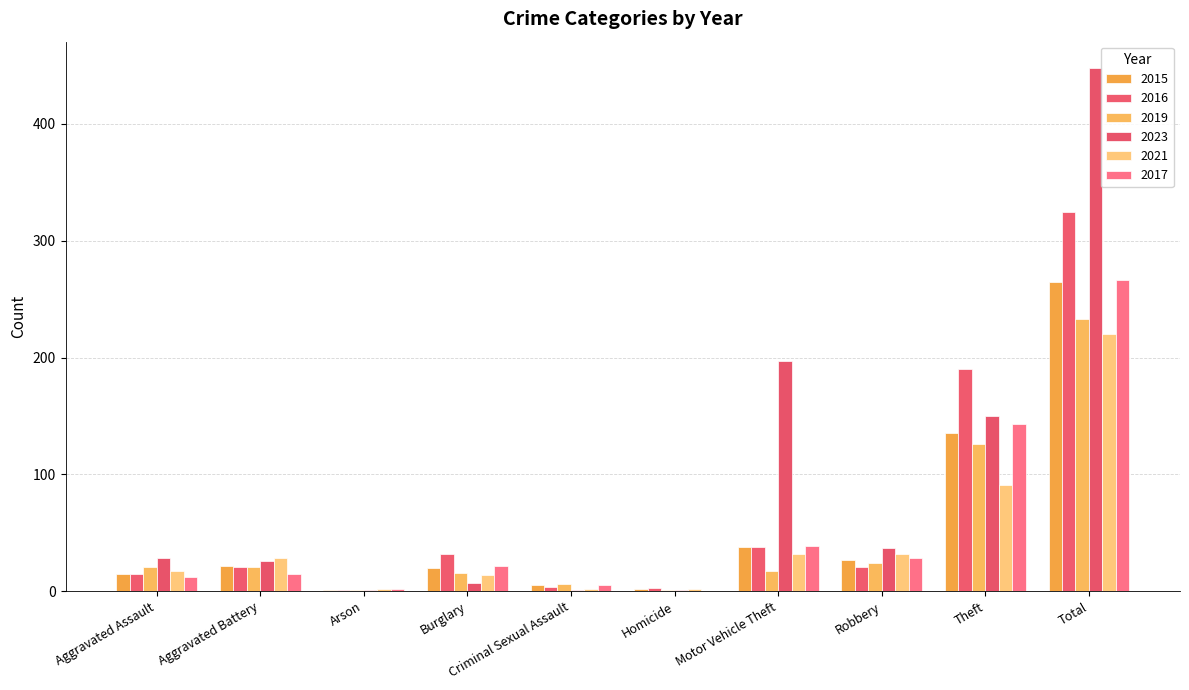

Between Motor Vehicle Theft and Burglary, which is larger?

Motor Vehicle Theft